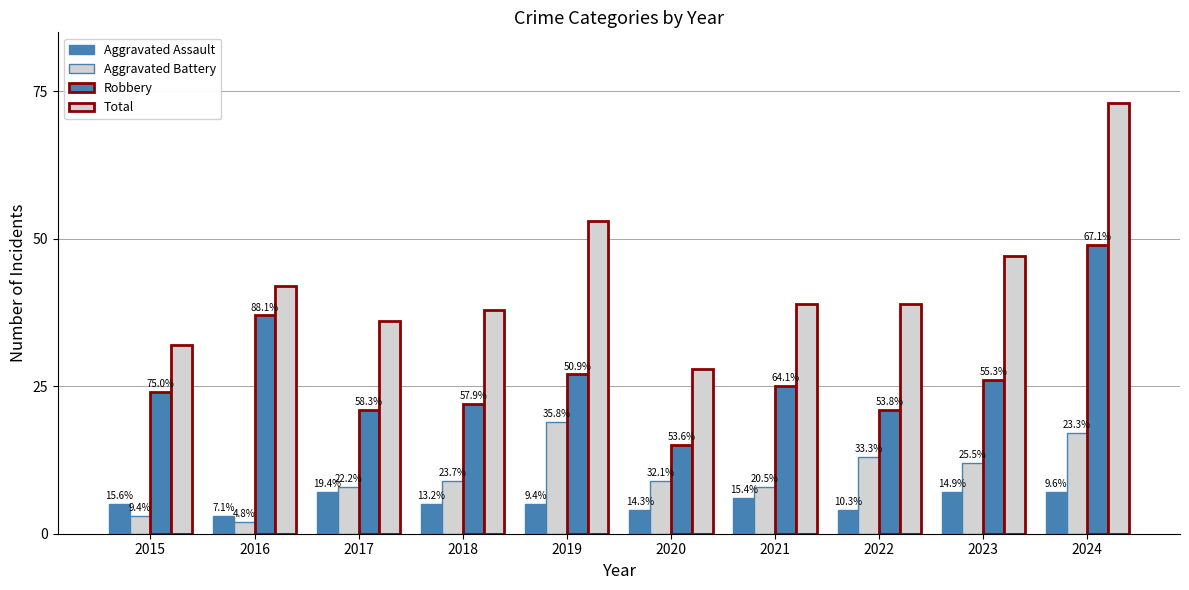

Which category has the highest value in the Aggravated Assault series?

2017